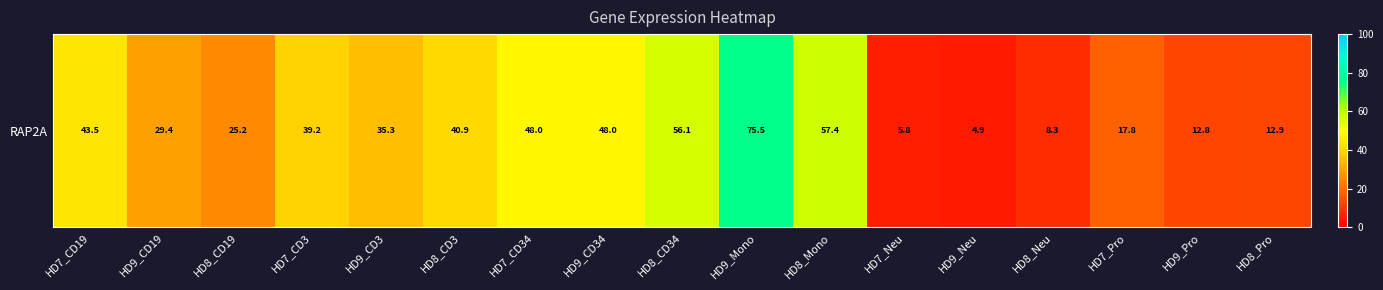

What is the difference between the second highest and second lowest values?

51.6